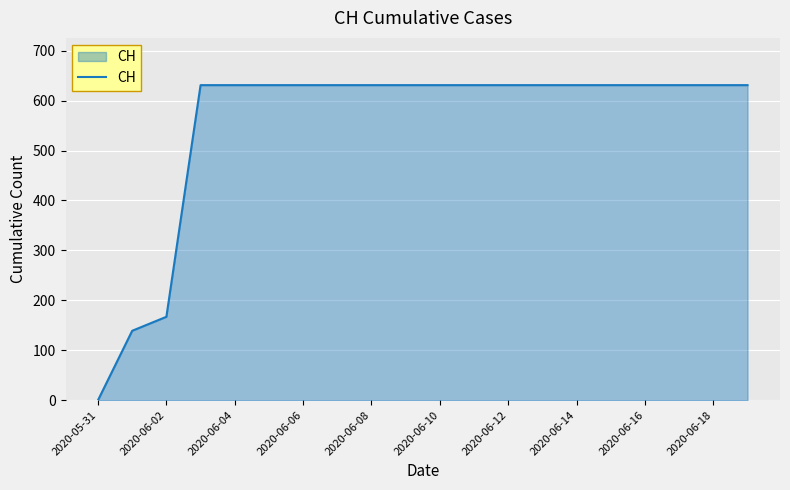

What is the greatest value displayed?

631